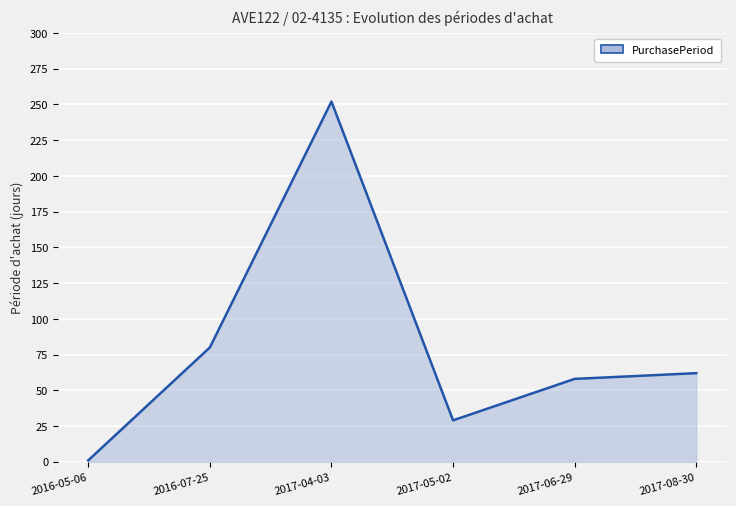

What is the sum of all values?

482